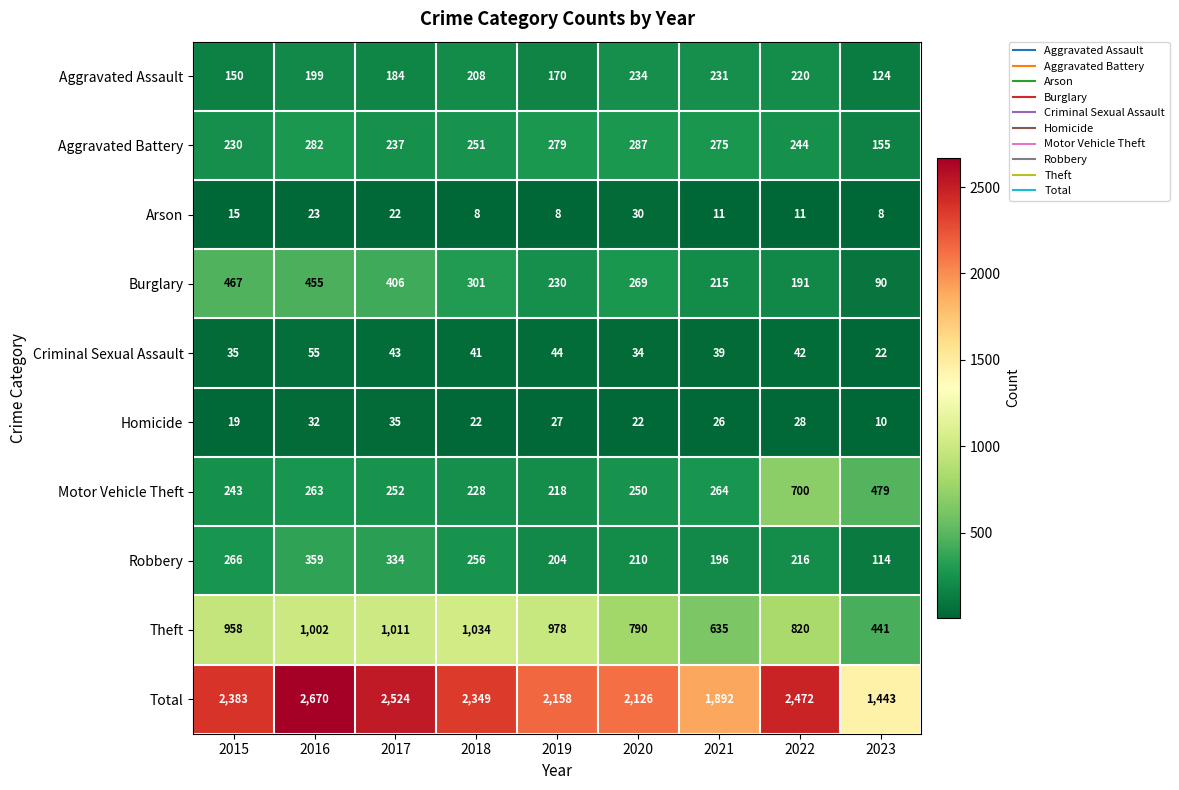

What is the sum of the Burglary values at 2022 and 2021?

406